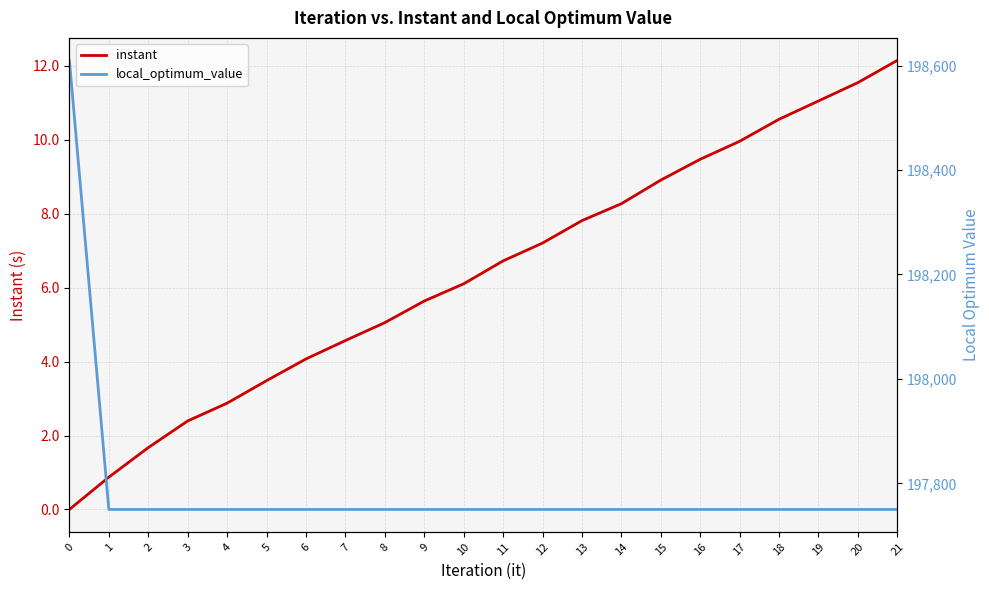

Reading left to right, extract all data points from this chart.

instant: 0=0.0	1=0.9	2=1.7	3=2.4	4=2.9	5=3.5	6=4.1	7=4.6	8=5.1	9=5.6	10=6.1	11=6.7	12=7.2	13=7.8	14=8.3	15=8.9	16=9.5	17=10.0	18=10.6	19=11.0	20=11.5	21=12.1
local_optimum_value: 0=198610.0	1=197750.0	2=197750.0	3=197750.0	4=197750.0	5=197750.0	6=197750.0	7=197750.0	8=197750.0	9=197750.0	10=197750.0	11=197750.0	12=197750.0	13=197750.0	14=197750.0	15=197750.0	16=197750.0	17=197750.0	18=197750.0	19=197750.0	20=197750.0	21=197750.0